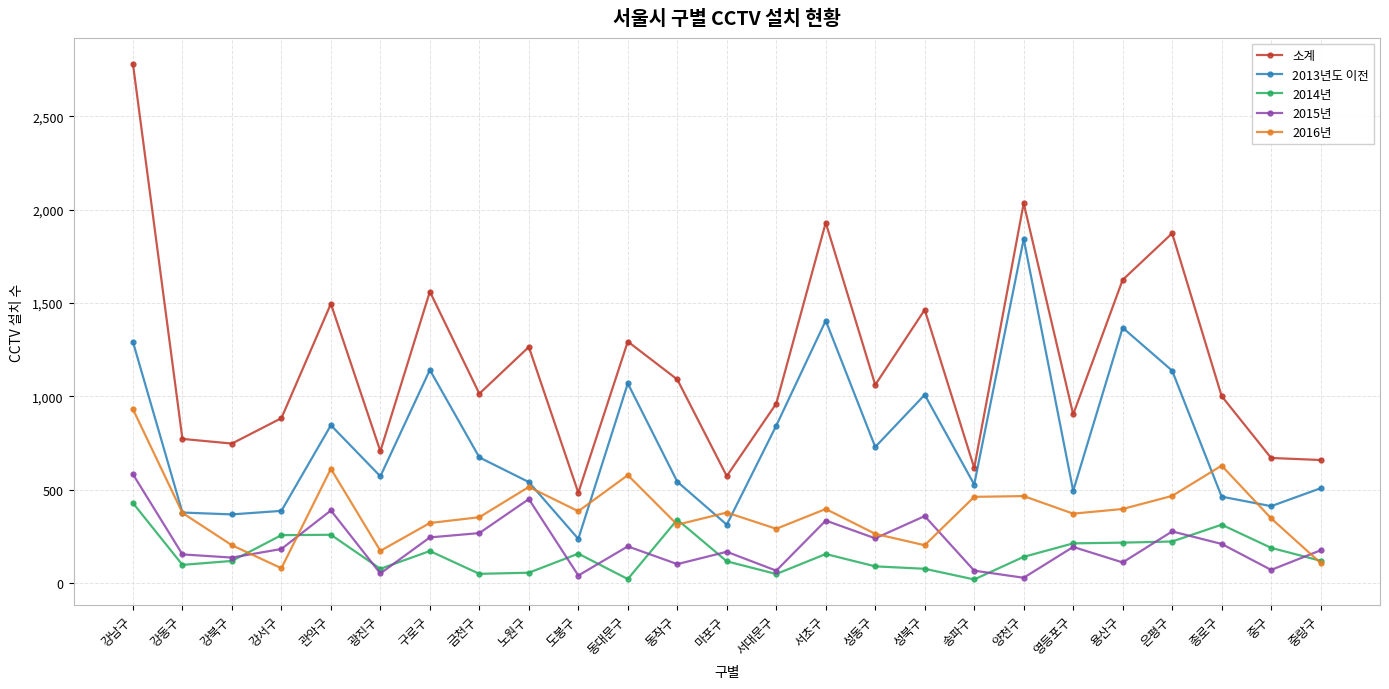

How many data points in 2015년 are less than 184?

12